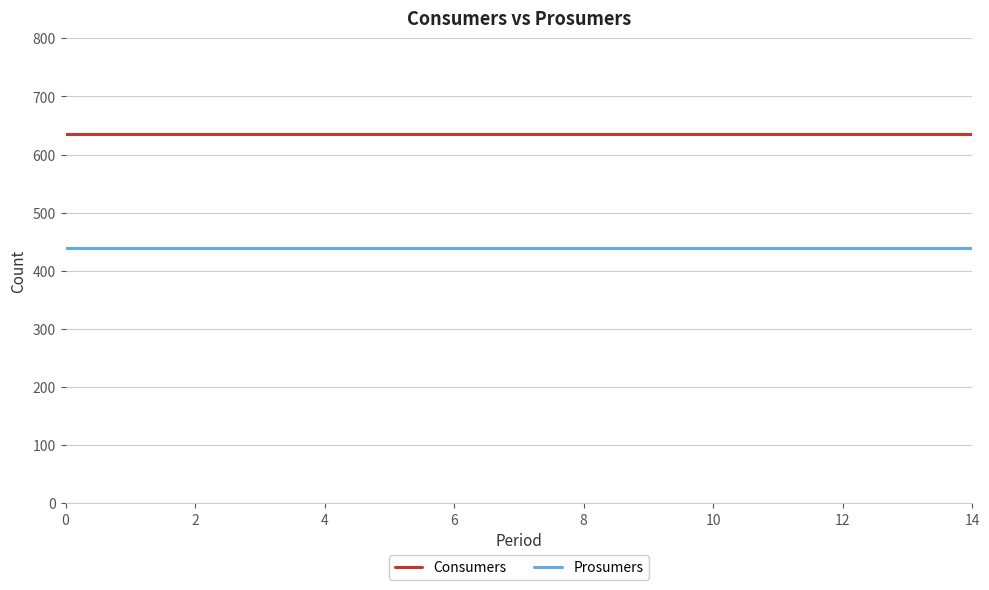

True or false: Consumers and Prosumers cross at least once.

False